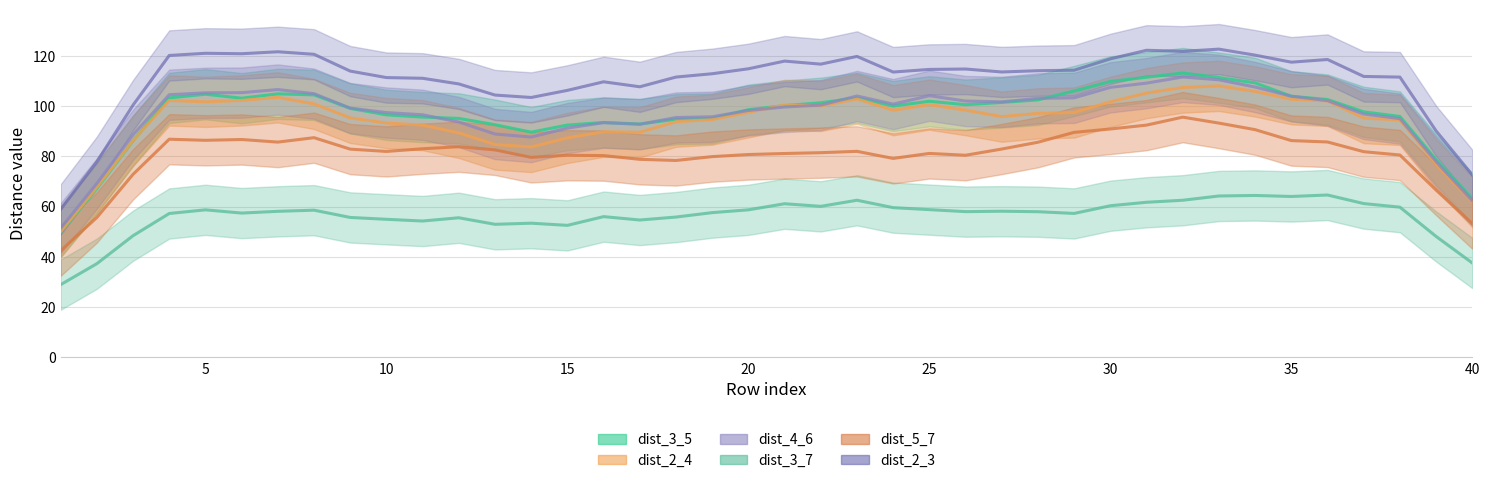

Is this an area chart (filled region under the line)?

No